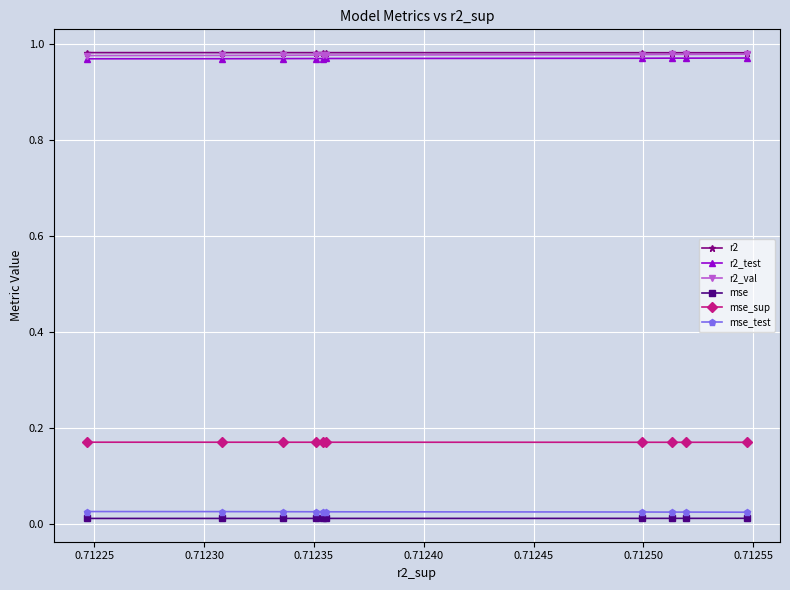

Rank the series by their maximum value, from highest to lowest.

r2, r2_val, r2_test, mse_sup, mse_test, mse